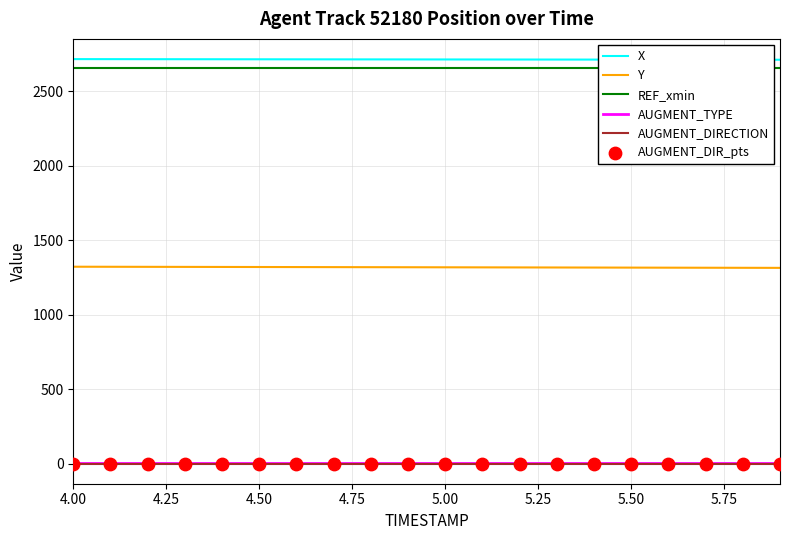

At how many categories does at least one series exceed 1065?

20